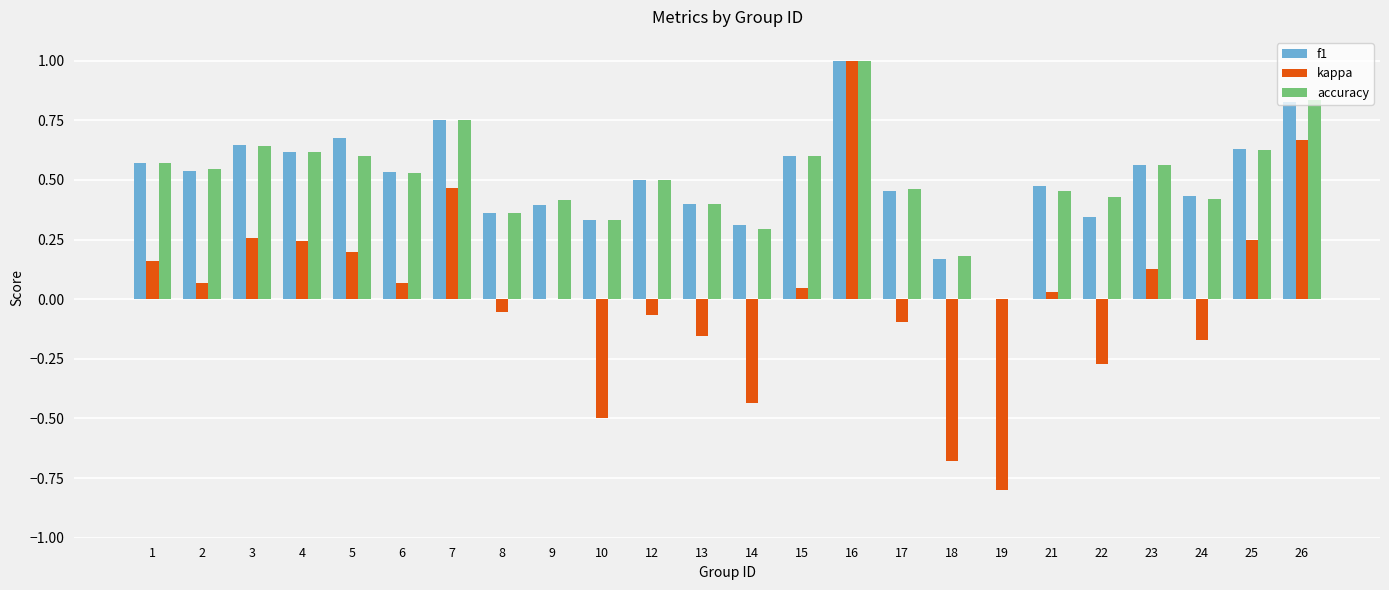

What is the sum of all accuracy values?

12.1